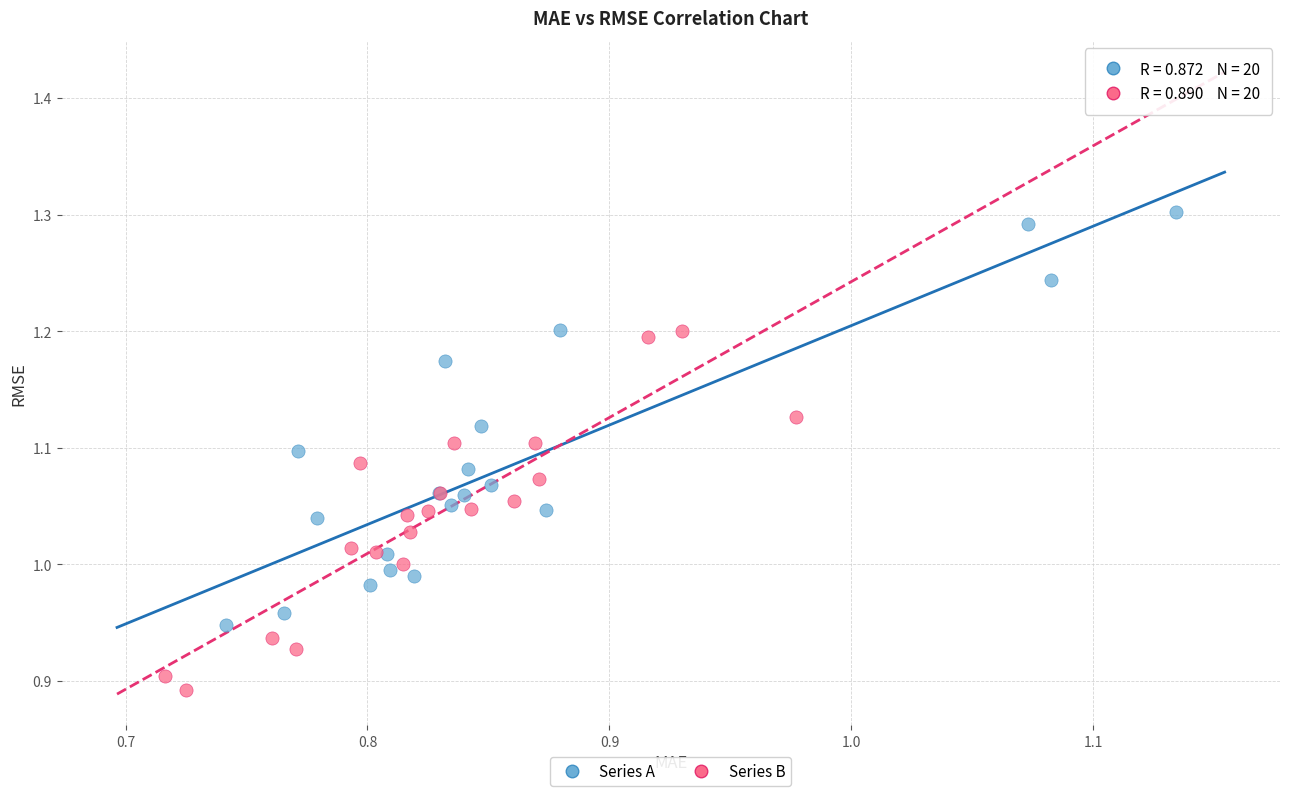

Which series reaches the maximum Y coordinate?

Series A